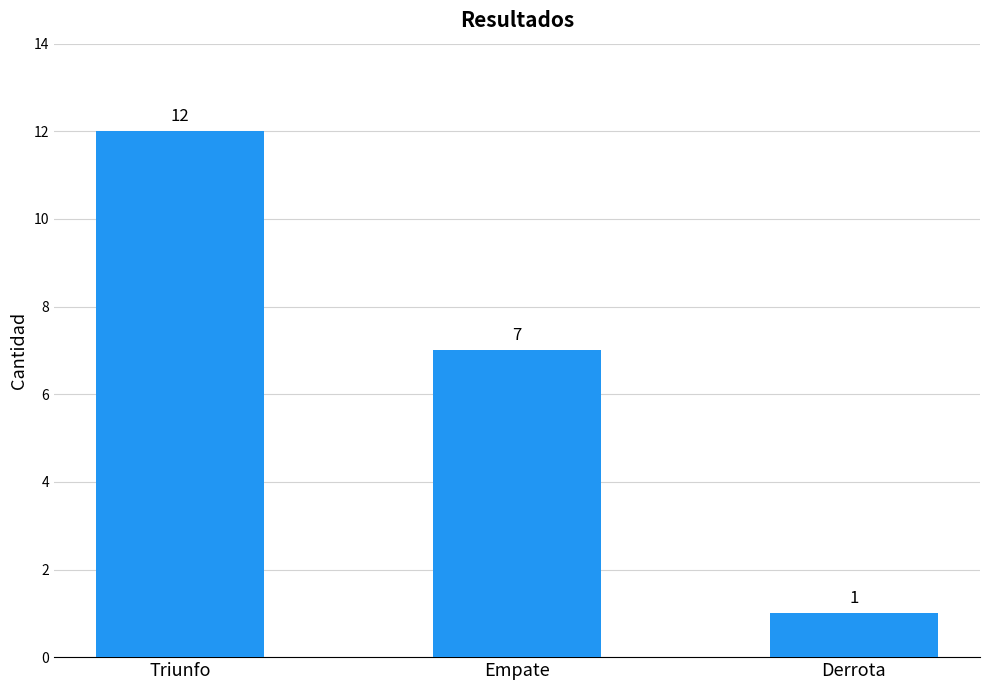

How many data points are less than 7?

1